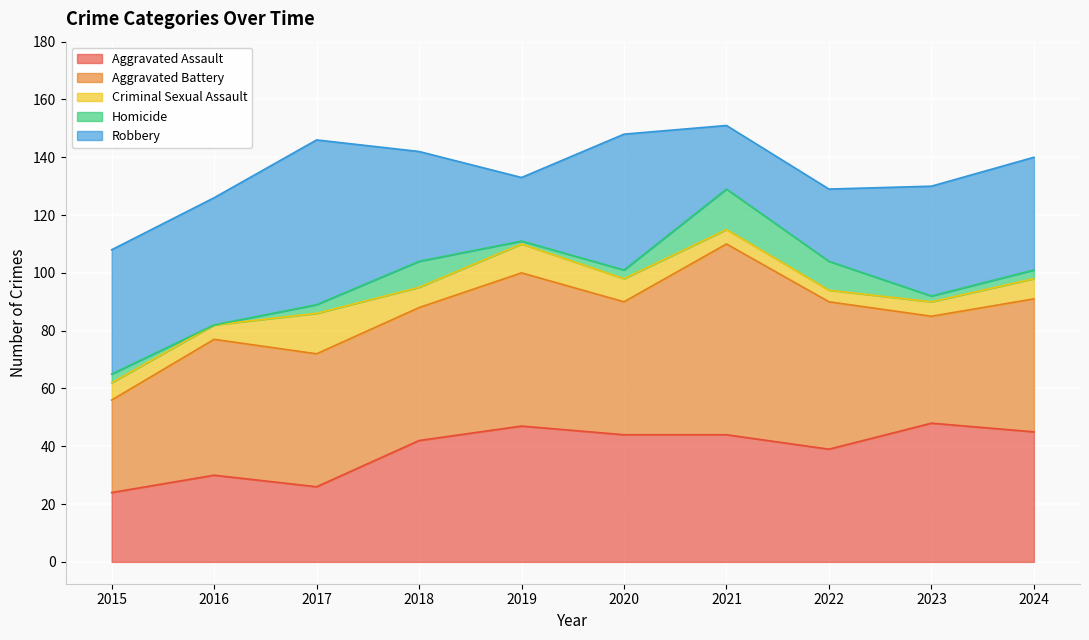

Where is the first local maximum for Robbery?

2017